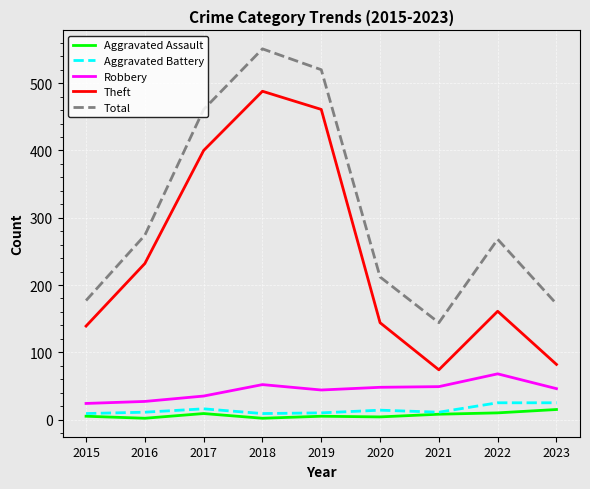

What is the maximum value shown in the chart?

551